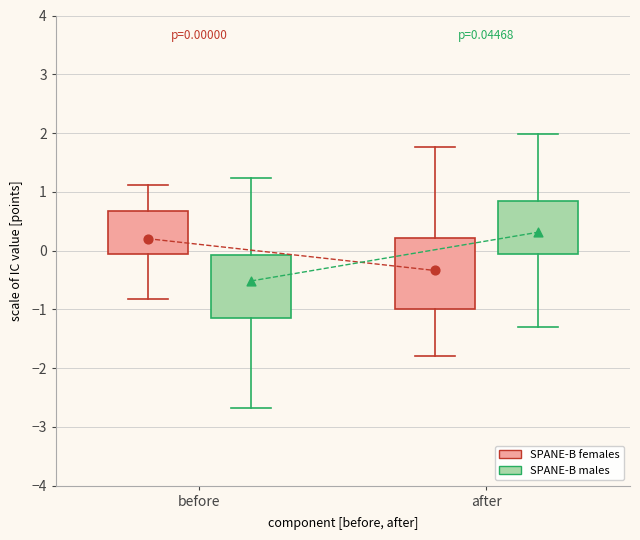

Which box is the tallest, from its lower edge to its upper edge?

after (SPANE-B females)